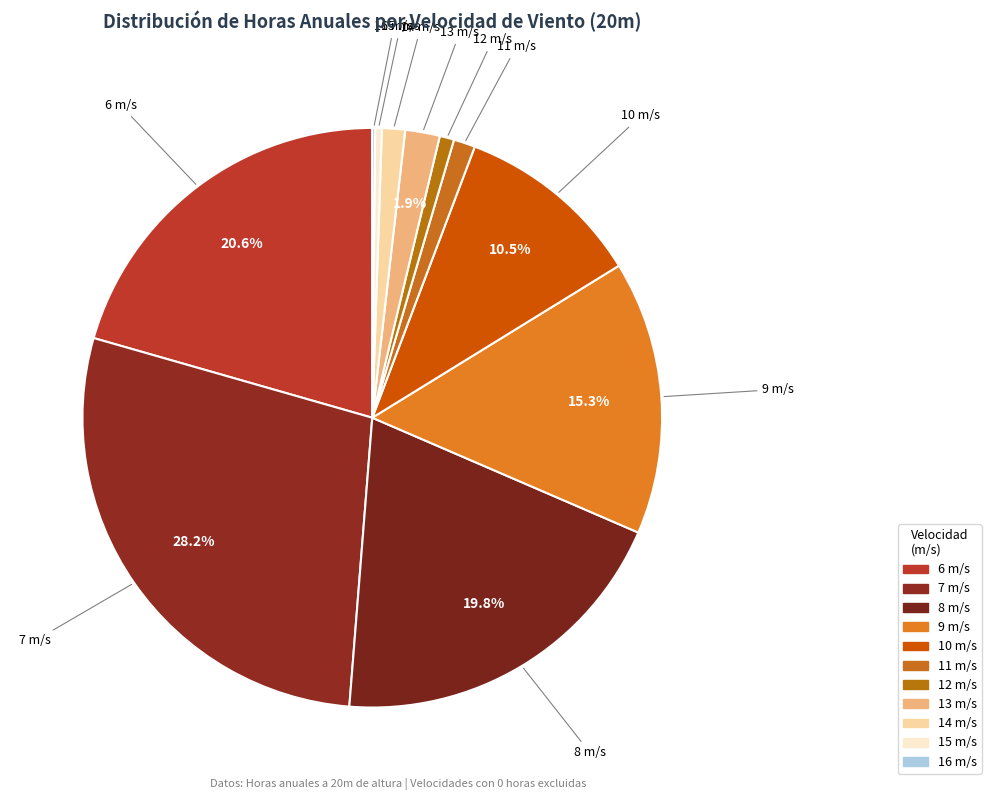

Approximately how many times larger is the value at 10 m/s compared to 7 m/s?

0.4